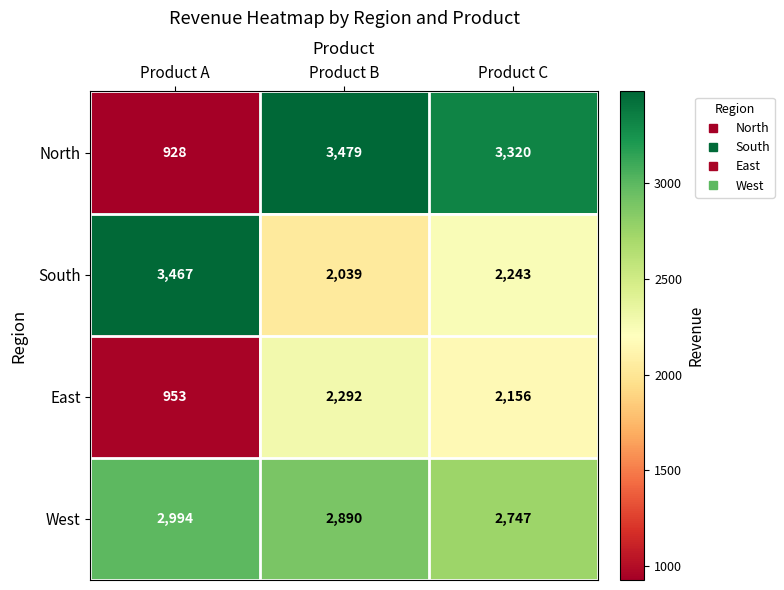

What value does the South series have at Product B?

2039